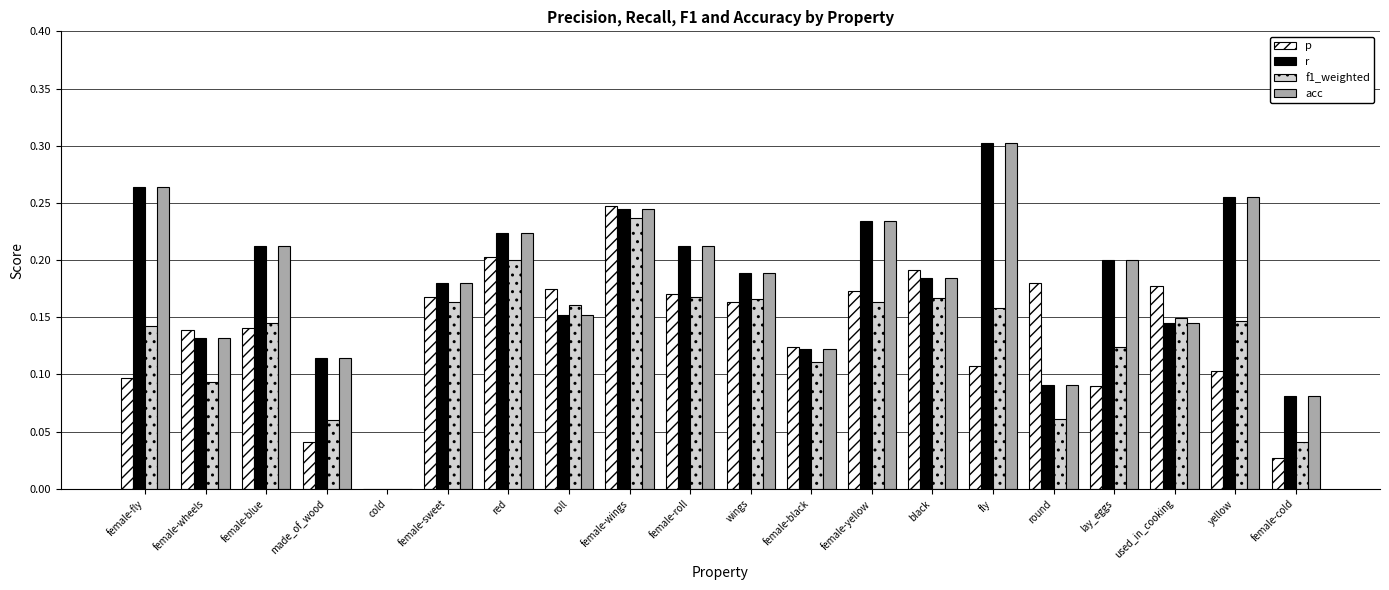

Which series changed the most between female-blue and black?

p